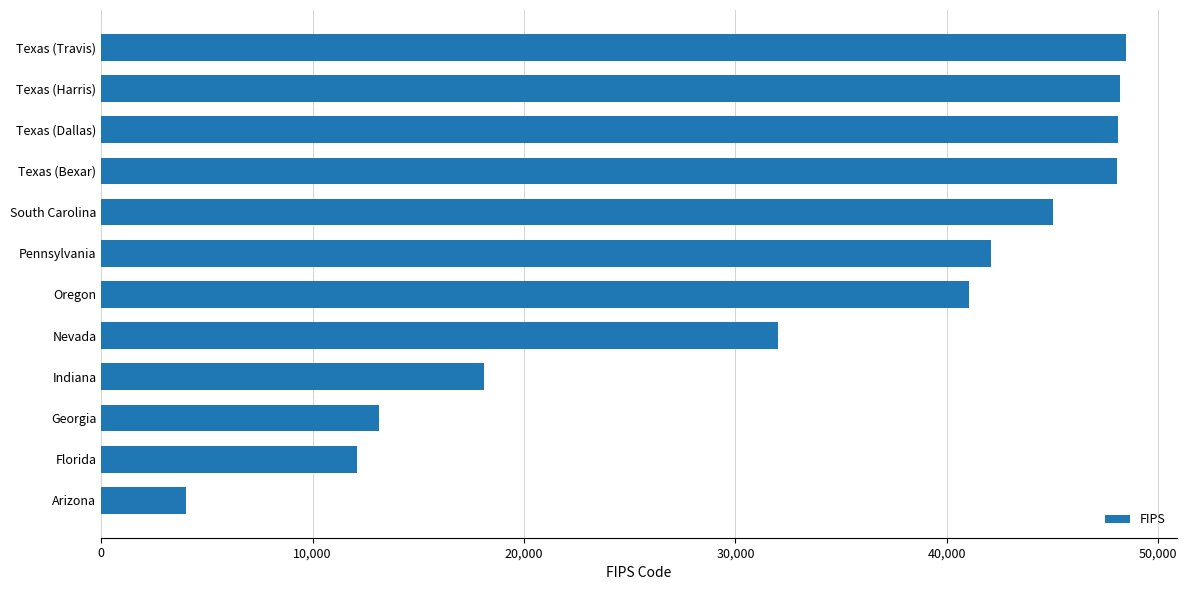

How many values are below 42101?

6